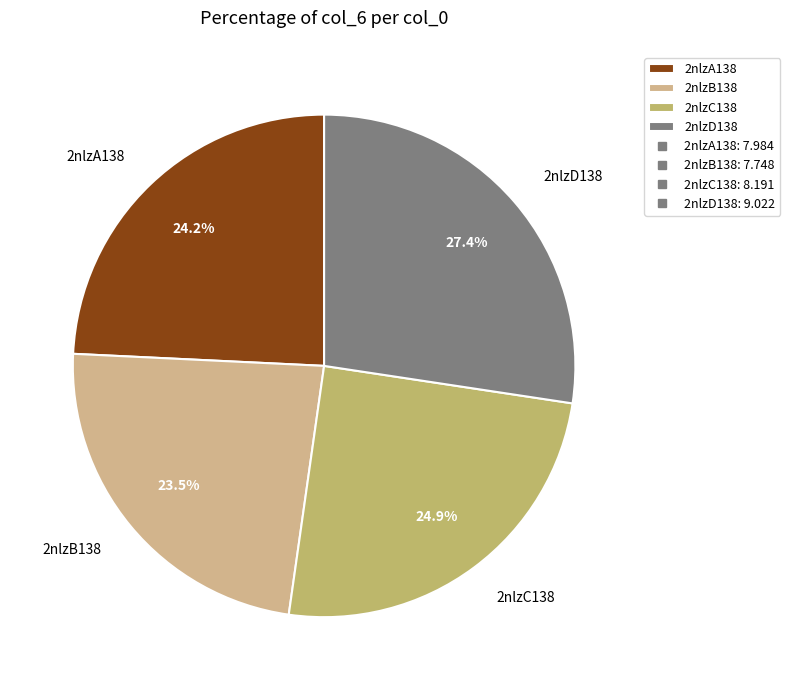

Is there a majority slice in this chart?

No